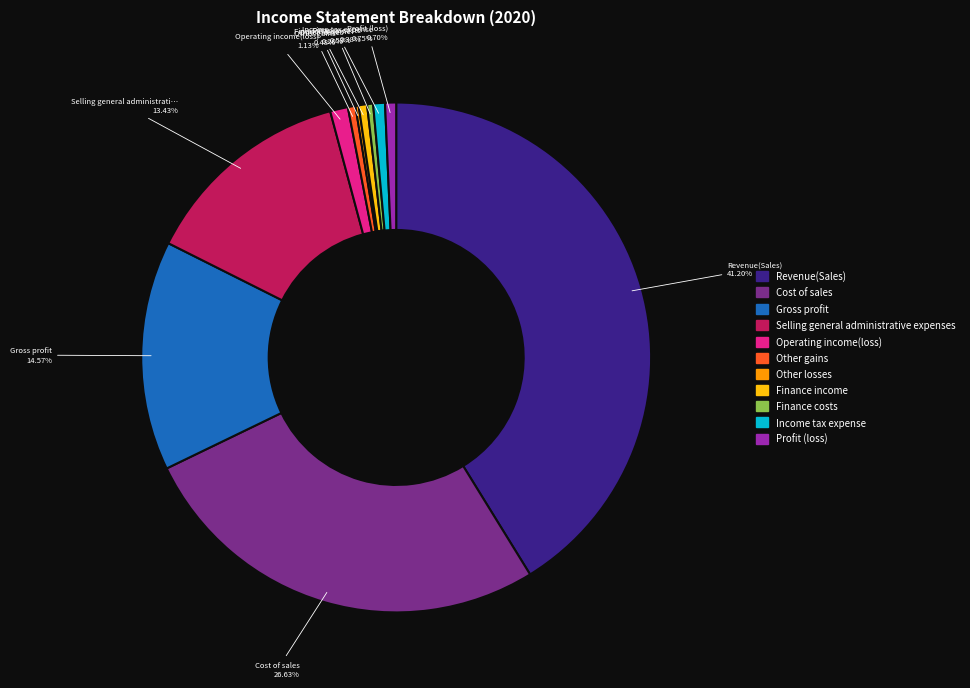

Approximately how many times larger is the value at Finance costs compared to Other gains?

0.8